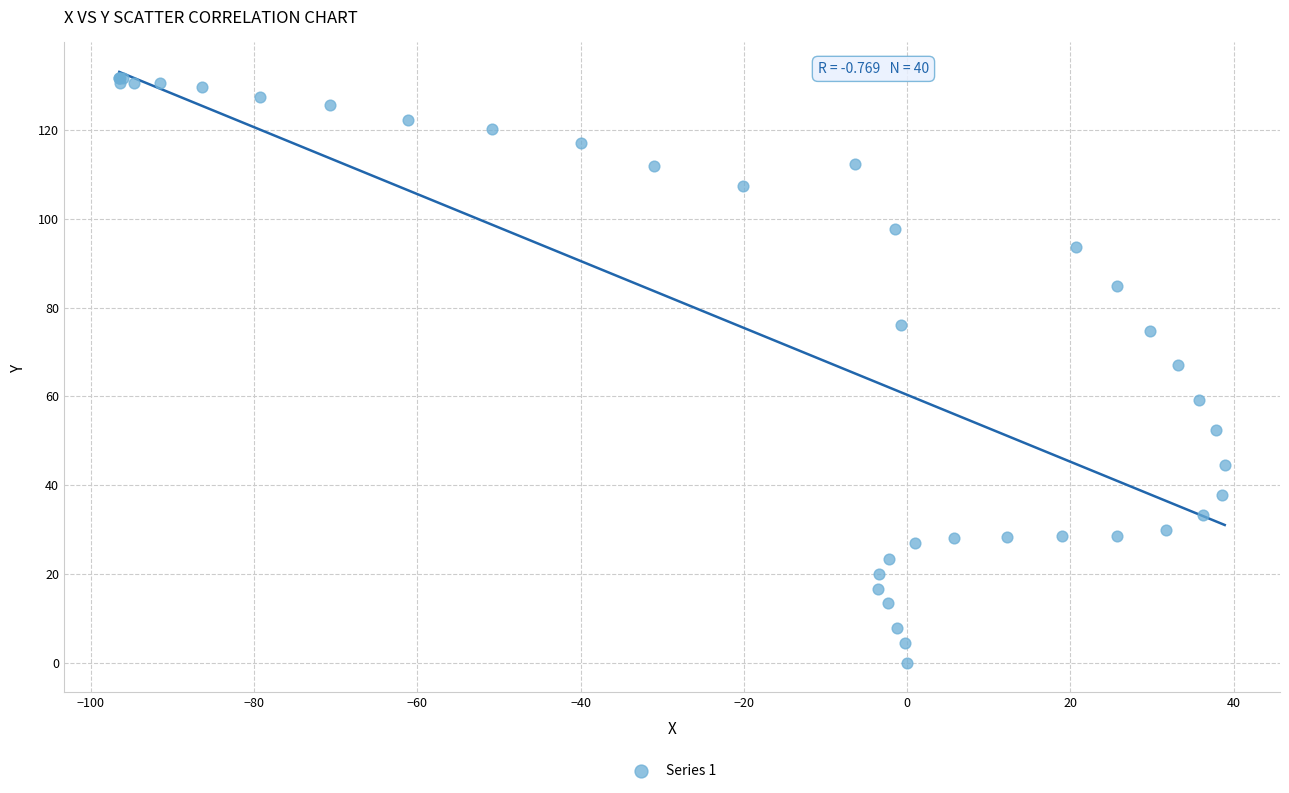

What Y value in the scatter plot is closest to 65?

67.0